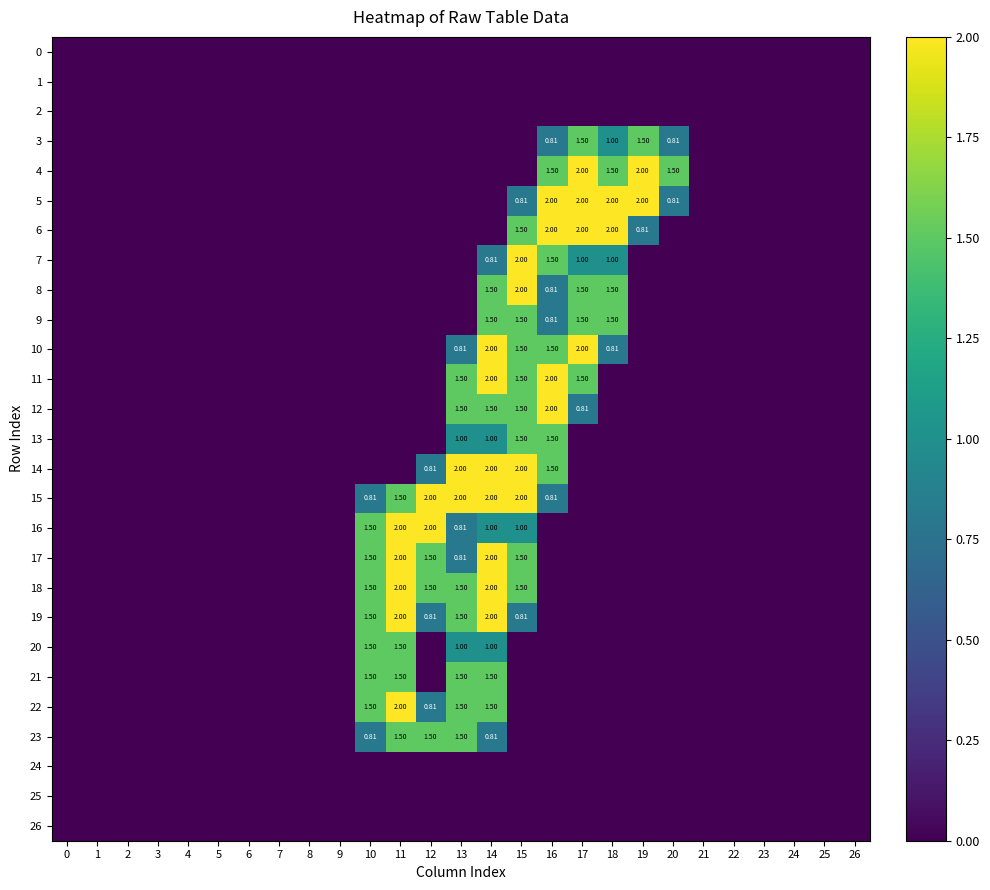

At how many categories does at least one series exceed 1?

11